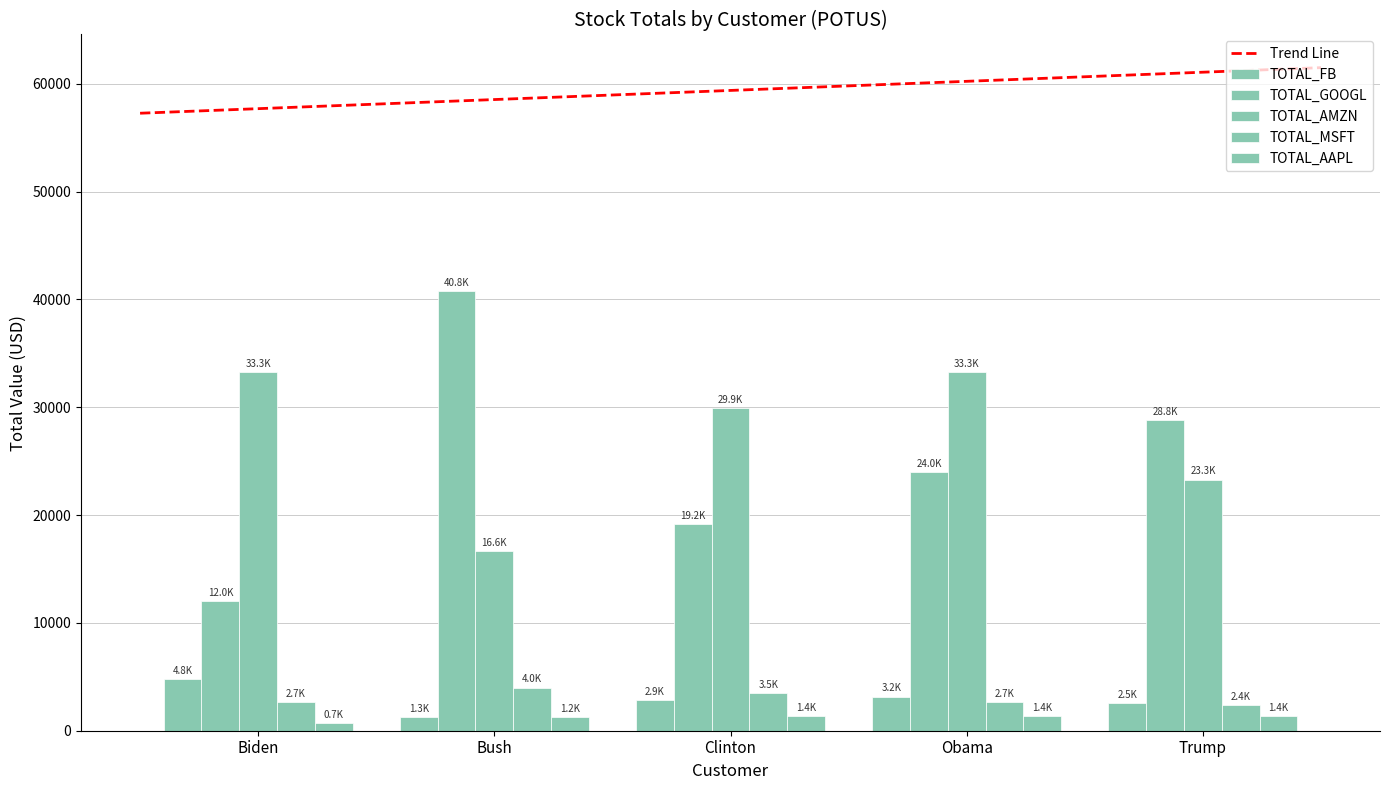

Which category has the lowest value in the TOTAL_GOOGL series?

Biden